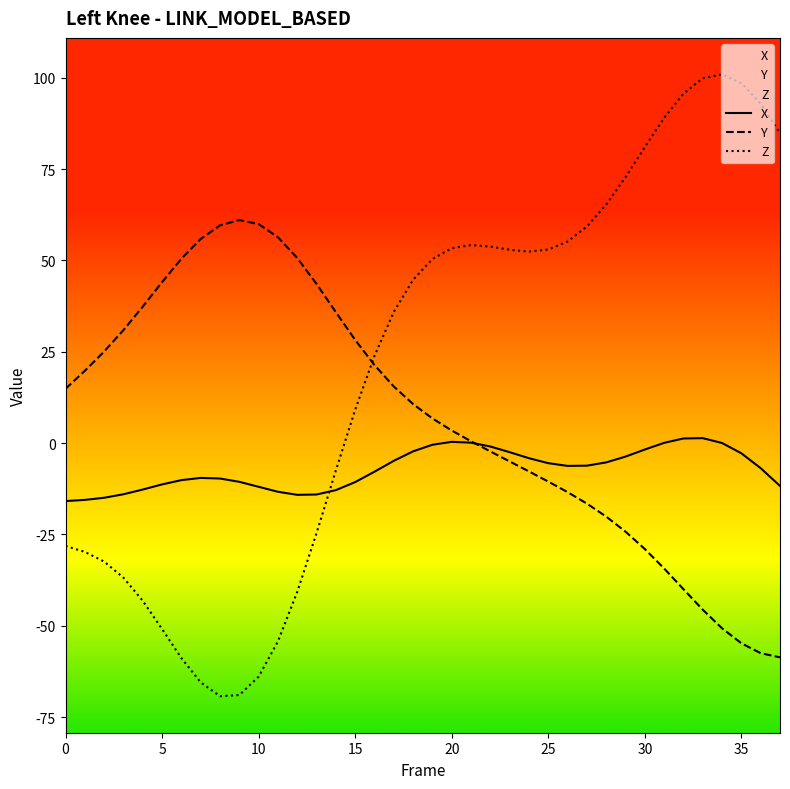

Rank the series by their maximum value, from lowest to highest.

X, Y, Z